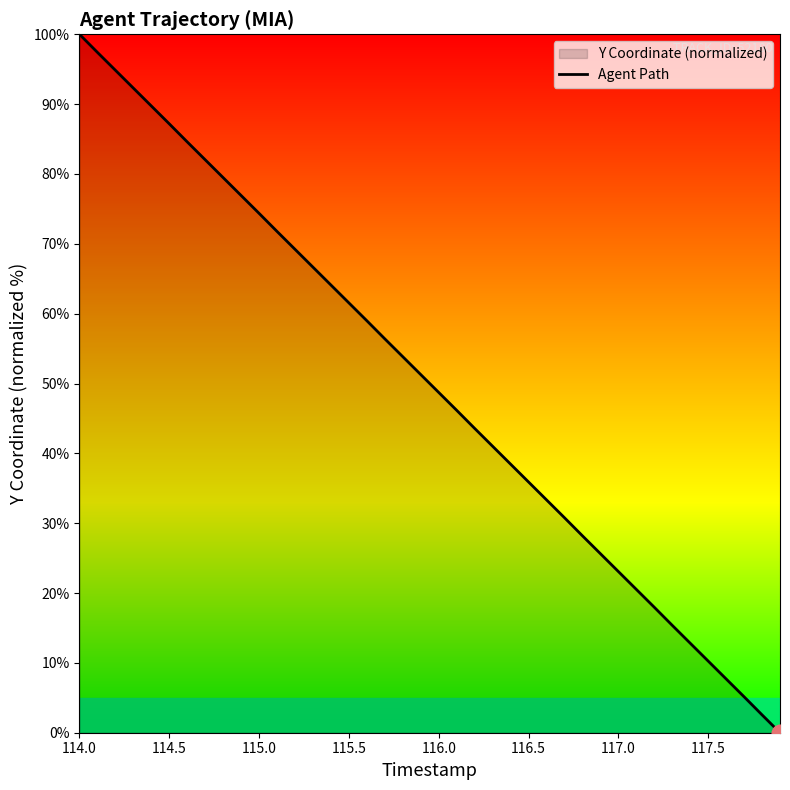

What is the maximum value shown in the chart?

100.0